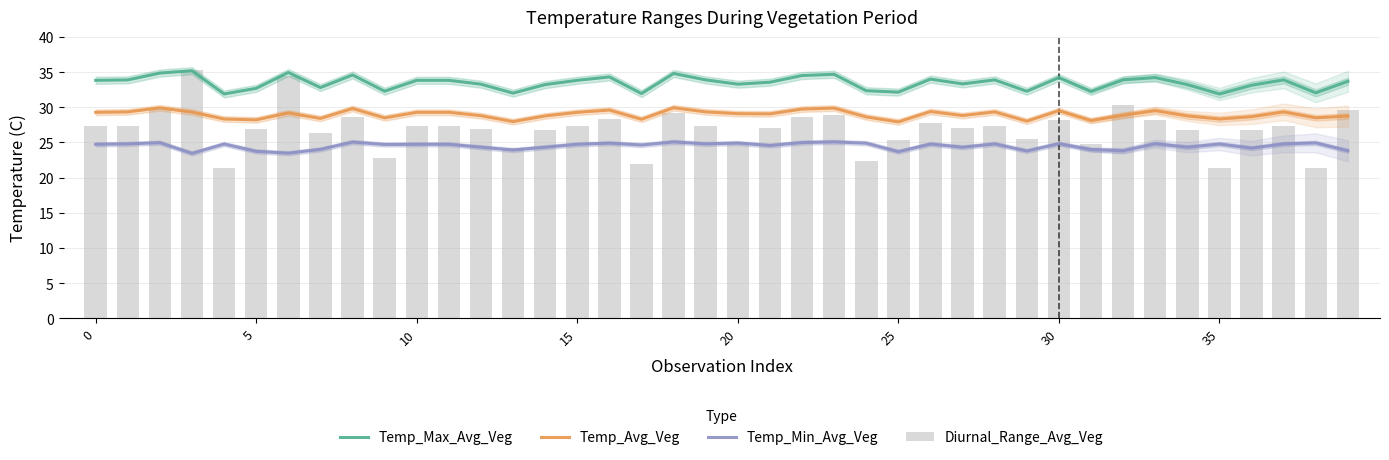

How many groups of bars are there?

40